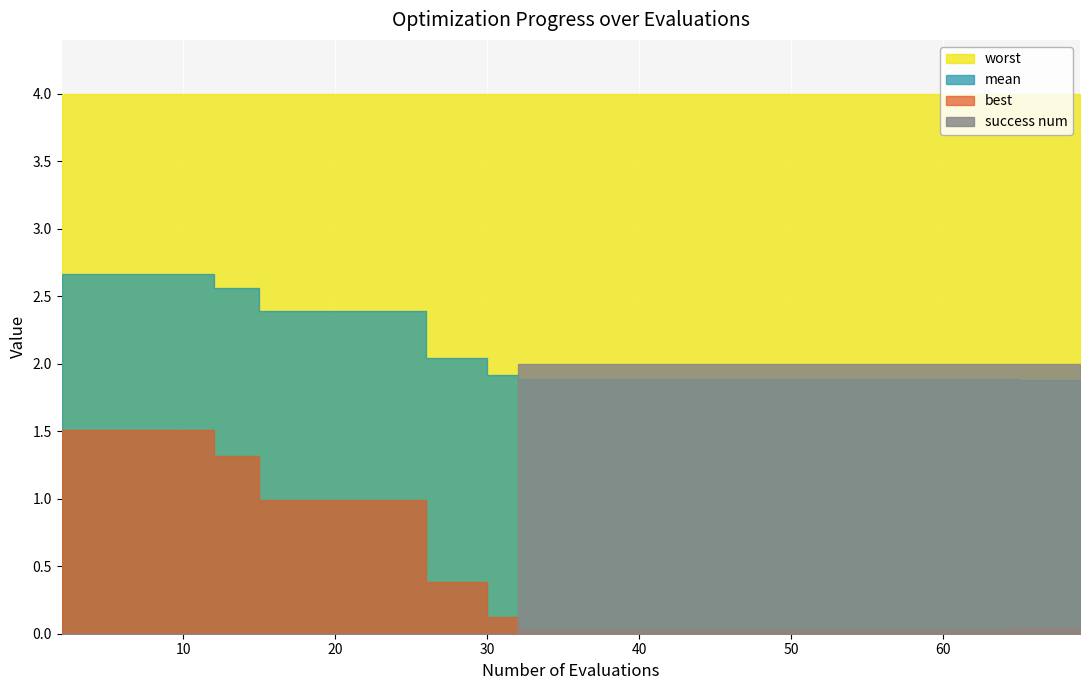

Reading left to right, transcribe all the data shown in this chart.

mean: 2=2.7	6=2.7	10=2.7	12=2.6	15=2.4	19=2.4	23=2.4	26=2.0	30=1.9	32=1.9	36=1.9	40=1.9	44=1.9	48=1.9	52=1.9	56=1.9	60=1.9	64=1.9	65=1.9	69=1.9
best: 2=1.5	6=1.5	10=1.5	12=1.3	15=1.0	19=1.0	23=1.0	26=0.4	30=0.1	32=0.0	36=0.0	40=0.0	44=0.0	48=0.0	52=0.0	56=0.0	60=0.0	64=0.0	65=0.0	69=0.0
worst: 2=4.0	6=4.0	10=4.0	12=4.0	15=4.0	19=4.0	23=4.0	26=4.0	30=4.0	32=4.0	36=4.0	40=4.0	44=4.0	48=4.0	52=4.0	56=4.0	60=4.0	64=4.0	65=4.0	69=4.0
success num: 2=0.0	6=0.0	10=0.0	12=0.0	15=0.0	19=0.0	23=0.0	26=0.0	30=0.0	32=2.0	36=2.0	40=2.0	44=2.0	48=2.0	52=2.0	56=2.0	60=2.0	64=2.0	65=2.0	69=2.0